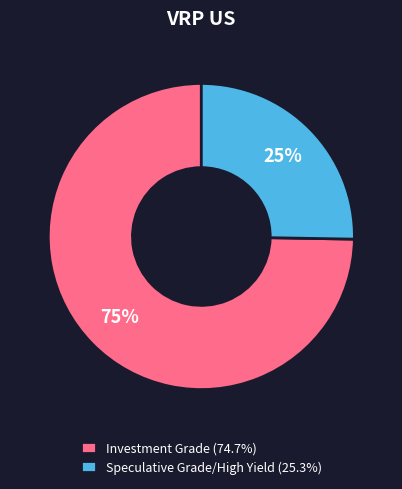

Is it true that Investment Grade is 65% of the pie?

False